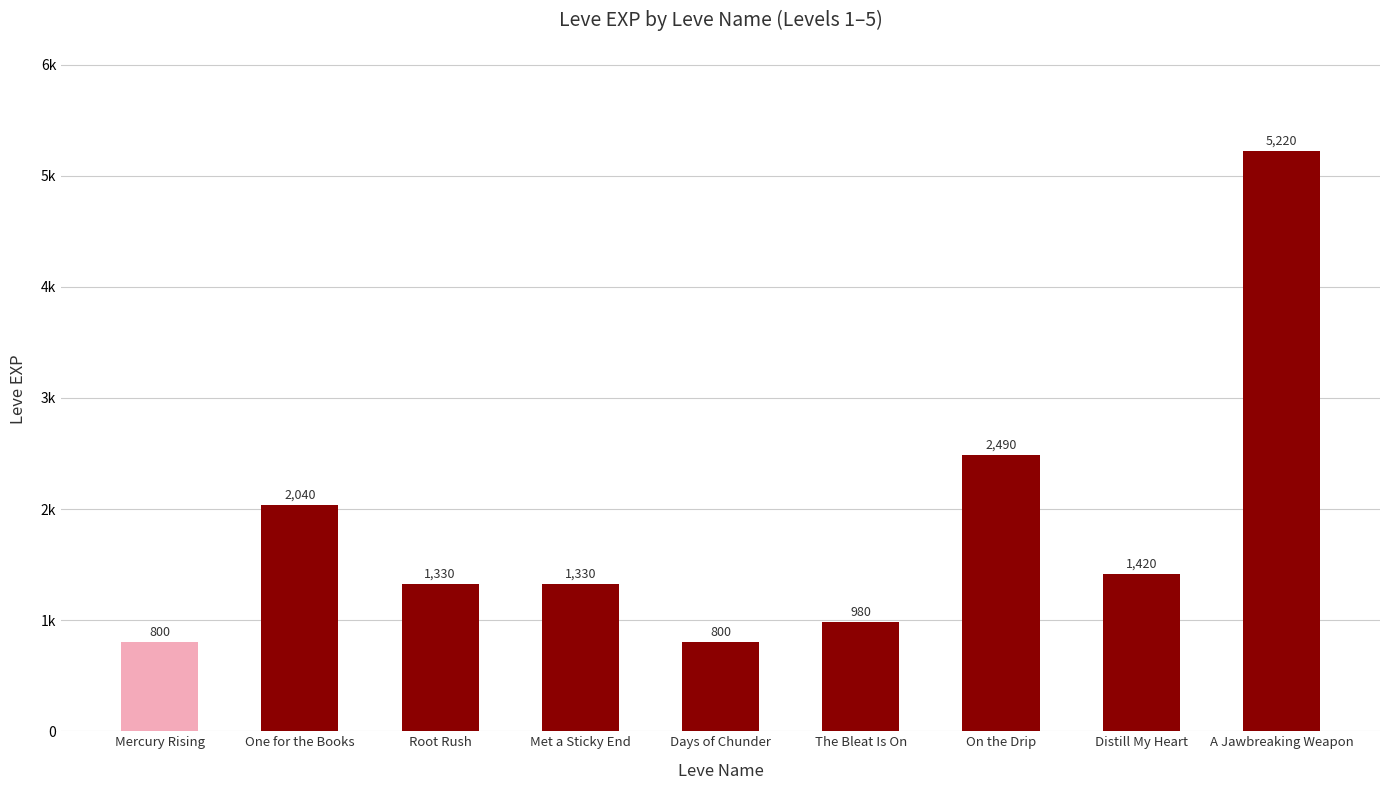

Reading right to left, list all the values displayed in this chart.

5220	1420	2490	980	800	1330	1330	2040	800